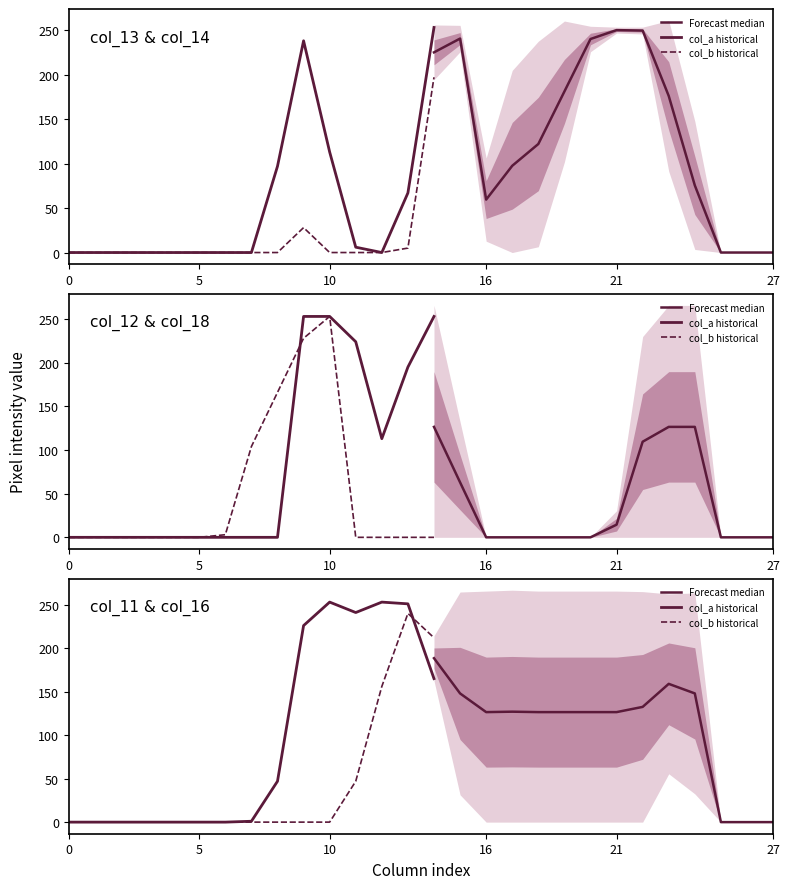

True or false: col_11 and col_18 cross at least once.

False